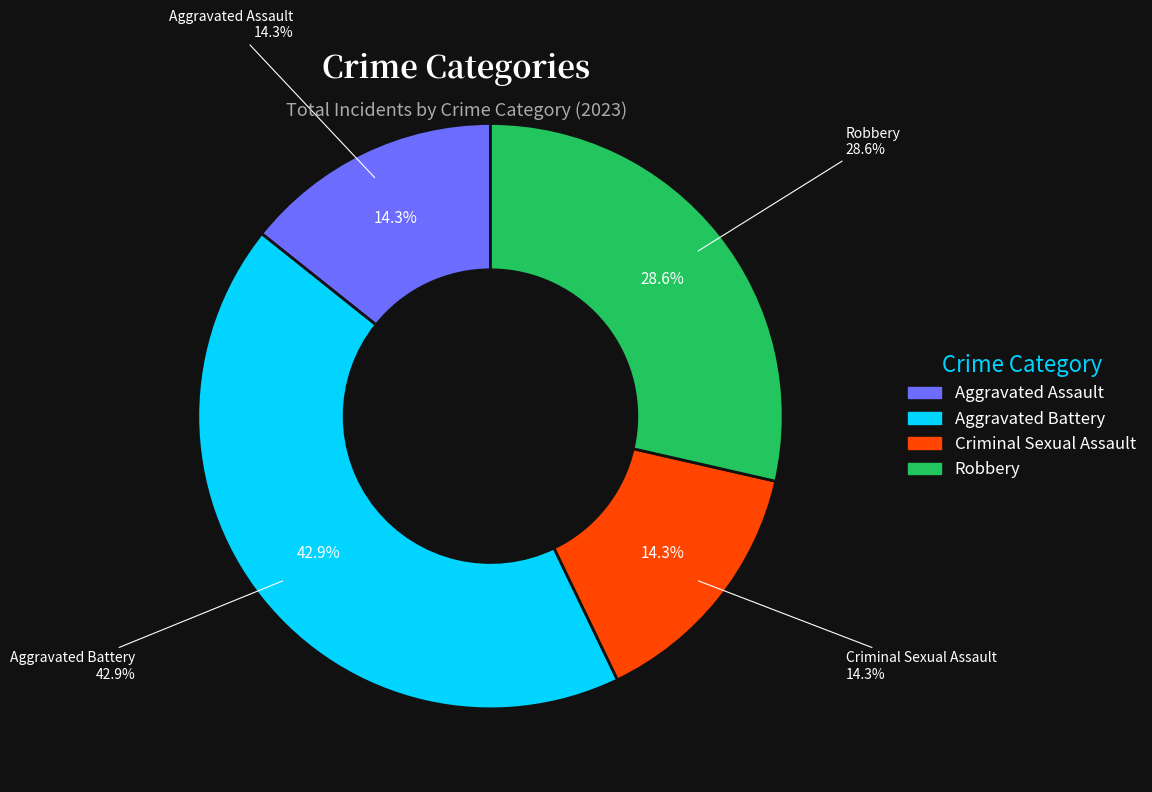

Between Aggravated Assault and Aggravated Battery, which is larger?

Aggravated Battery